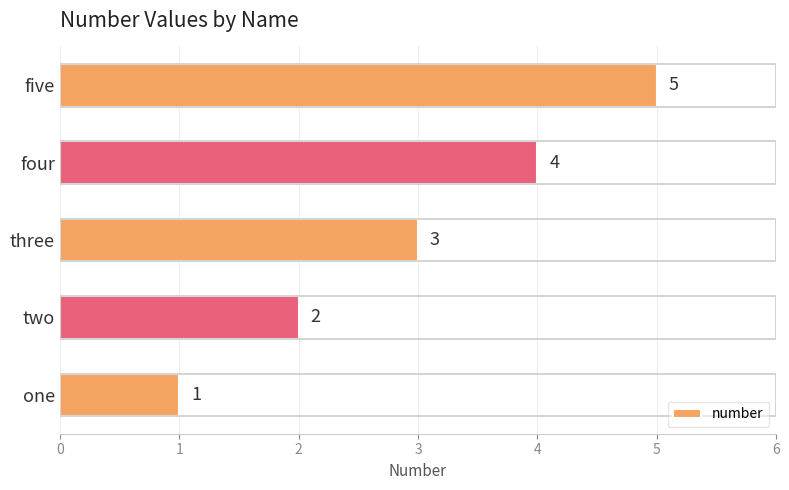

What is the maximum value shown in the chart?

5